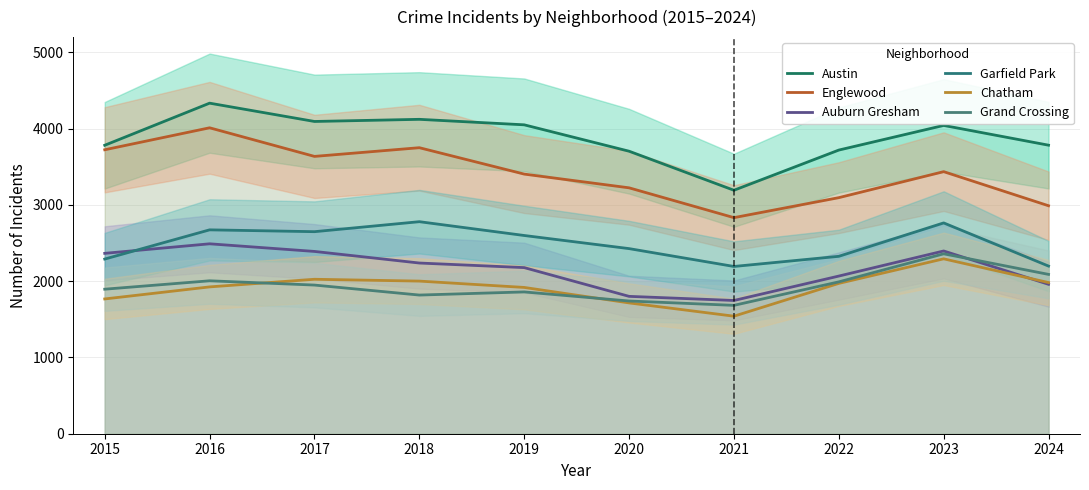

What is the value of the Englewood point at the 10th from the left?

2989